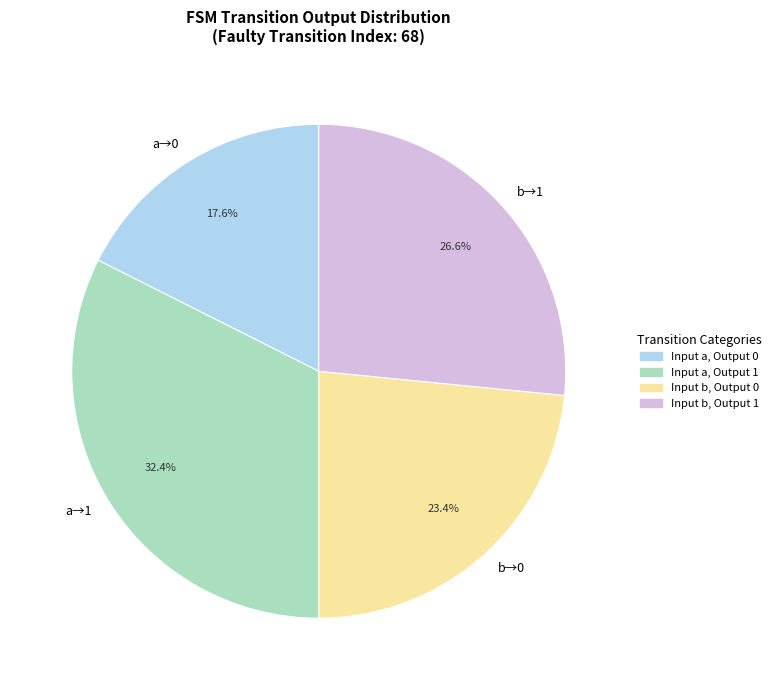

To the nearest percent, what is the average slice percentage?

25%